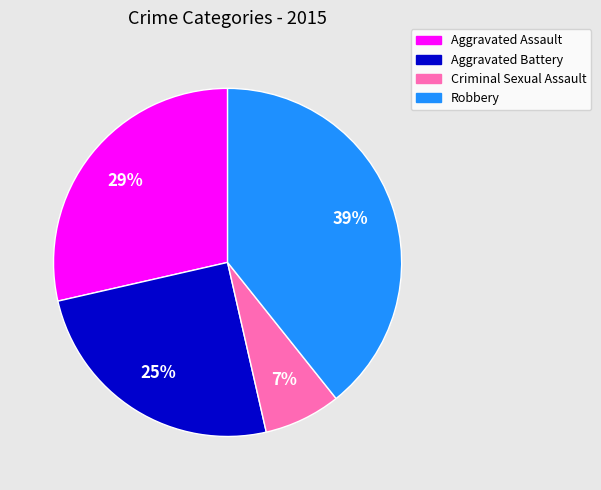

How many slices are in this pie chart?

4